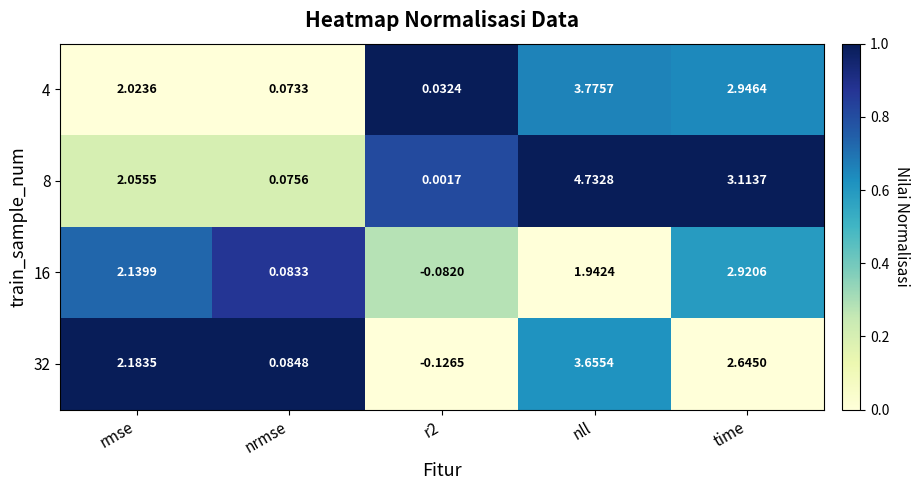

At how many categories does at least one series exceed 0?

5